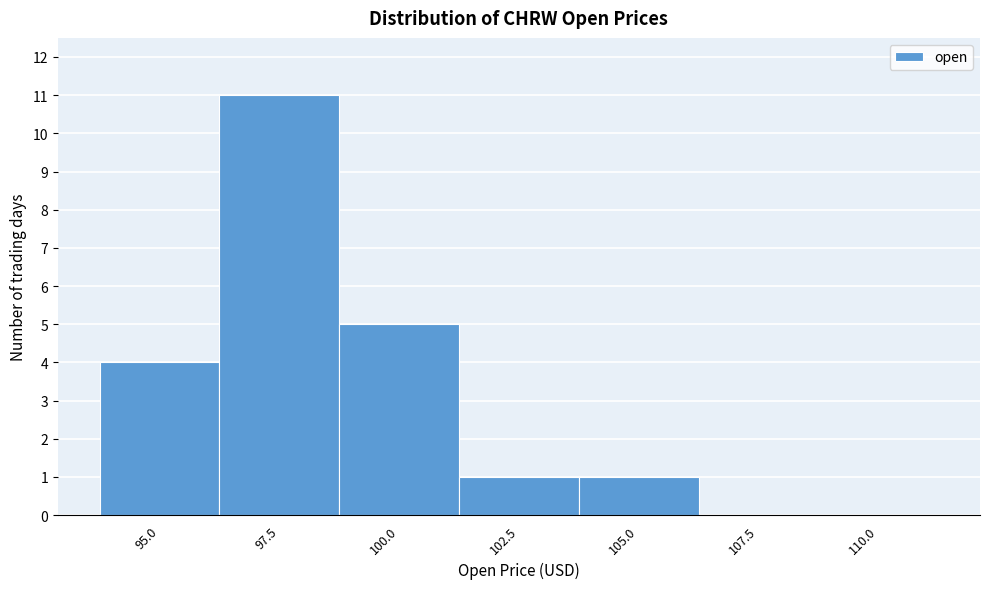

Reading left to right, list all the values displayed in this chart.

95.0=4	97.5=11	100.0=5	102.5=1	105.0=1	107.5=0	110.0=0